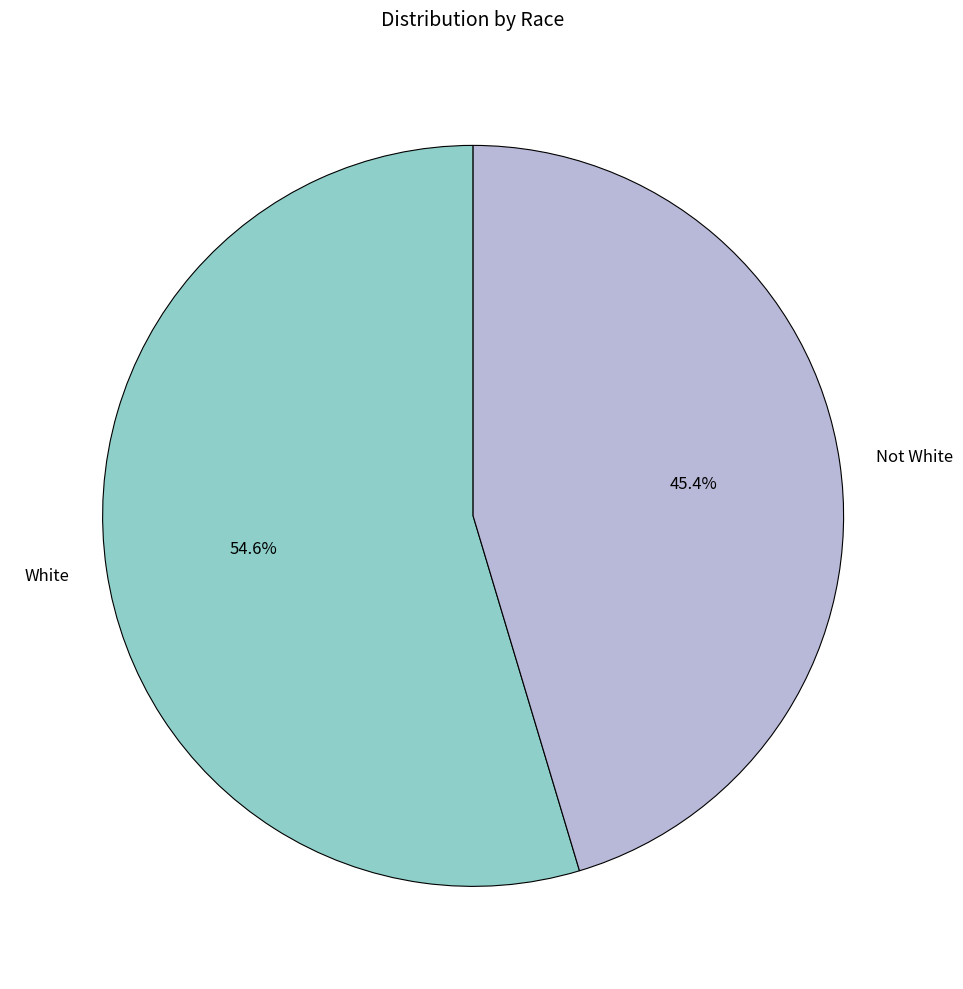

Which slice is the smallest?

Not White